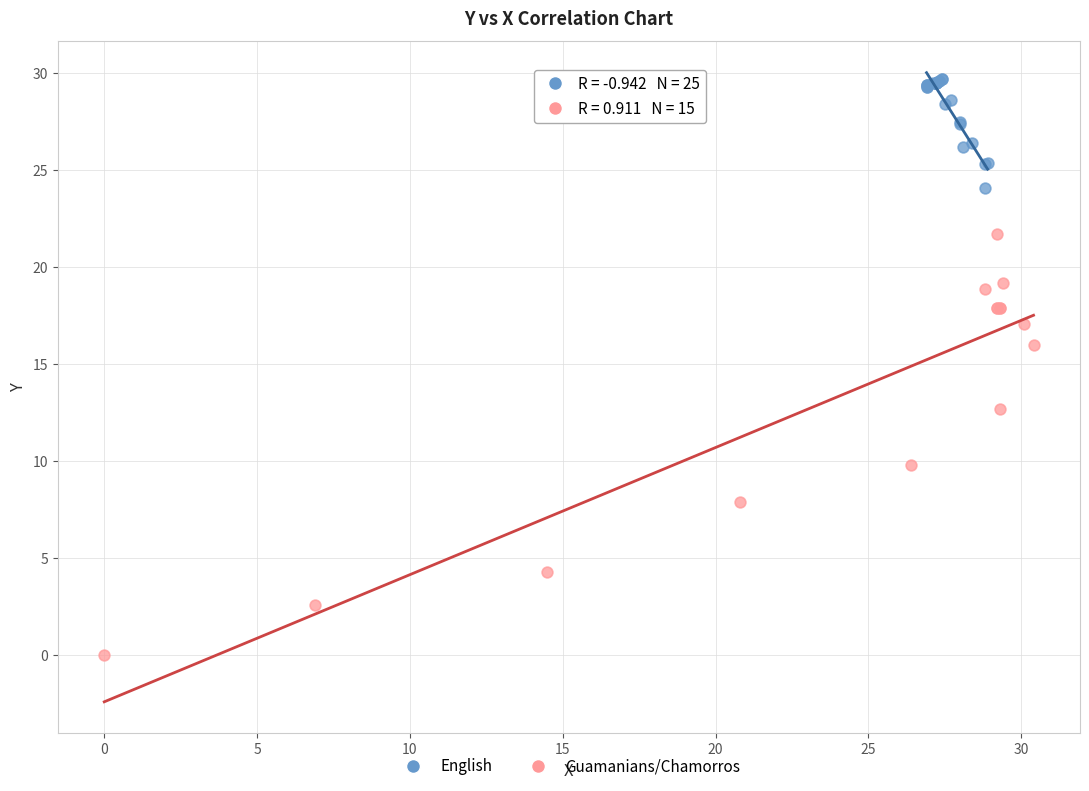

Which series has the widest spread of Y values?

Guamanians/Chamorros